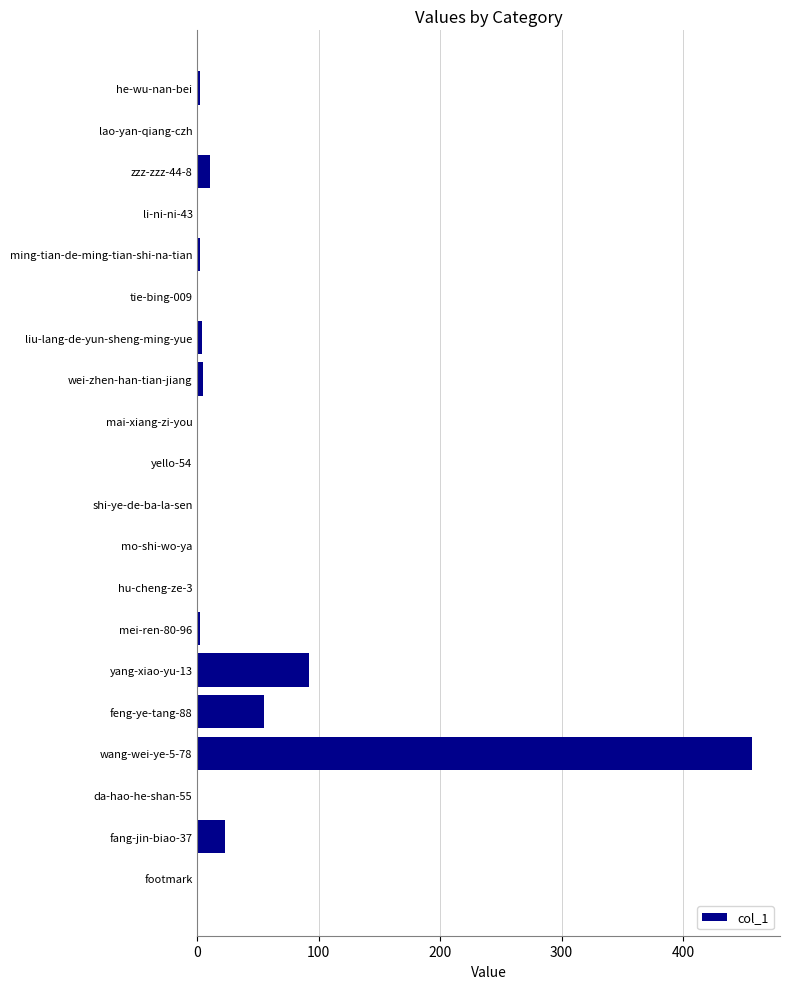

The chart shows a value of 0 at mai-xiang-zi-you. True or false?

True